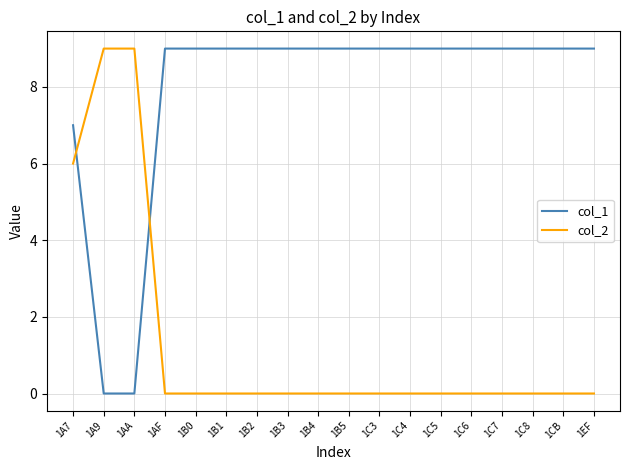

Is it true that col_1 equals 9 at 1C6?

True